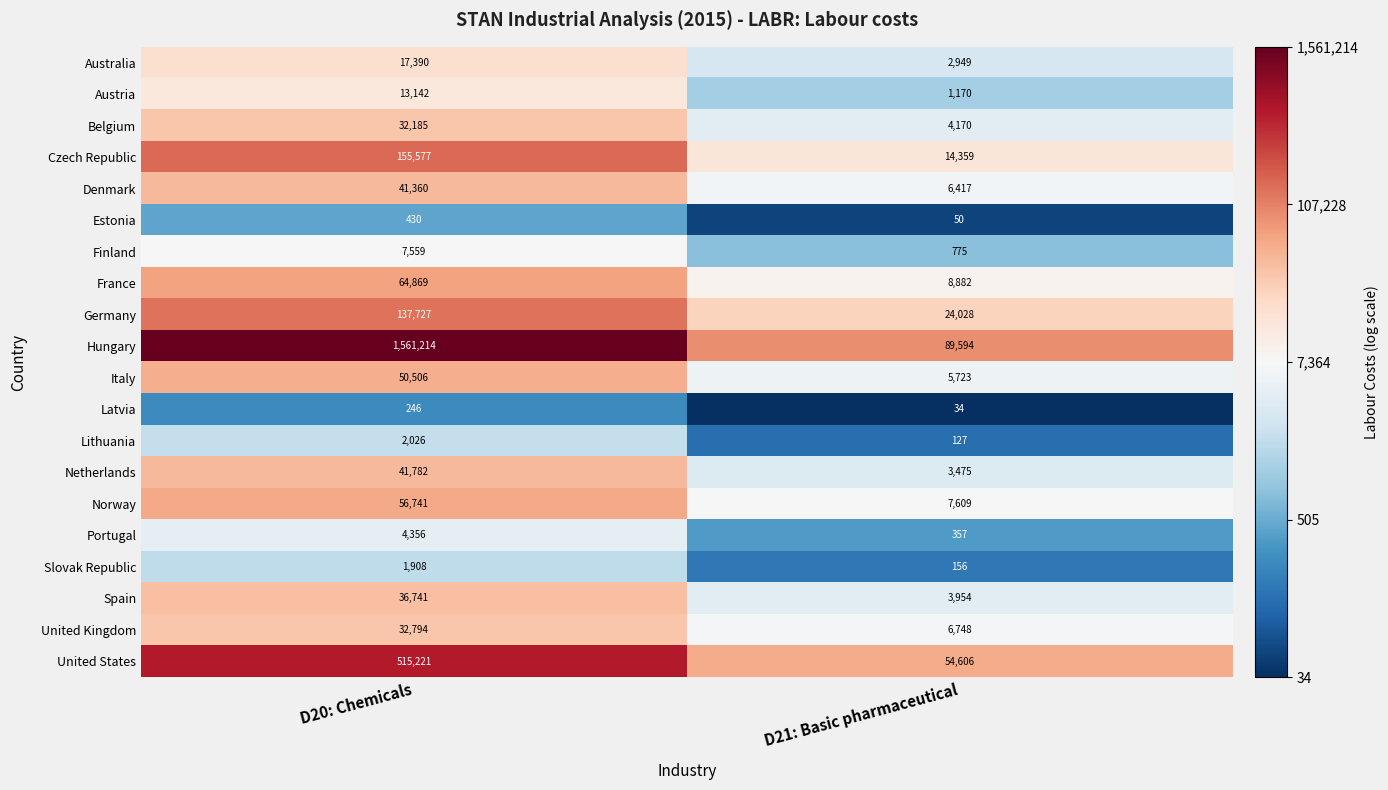

What is the minimum value shown in the chart?

34